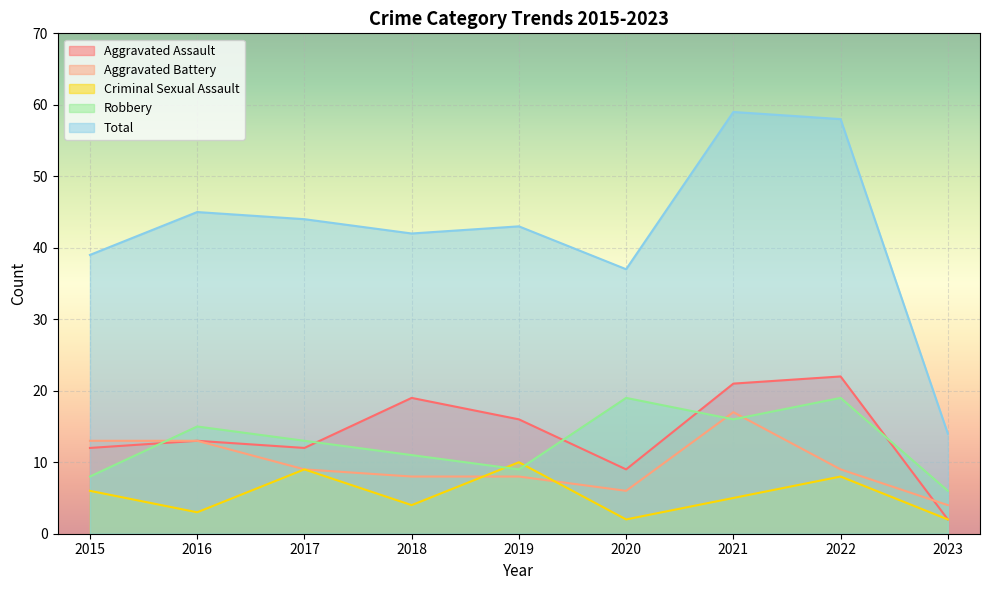

Reading right to left, list all the values displayed in this chart.

Aggravated Assault: 2023=2	2022=22	2021=21	2020=9	2019=16	2018=19	2017=12	2016=13	2015=12
Aggravated Battery: 2023=4	2022=9	2021=17	2020=6	2019=8	2018=8	2017=9	2016=13	2015=13
Criminal Sexual Assault: 2023=2	2022=8	2021=5	2020=2	2019=10	2018=4	2017=9	2016=3	2015=6
Robbery: 2023=6	2022=19	2021=16	2020=19	2019=9	2018=11	2017=13	2016=15	2015=8
Total: 2023=14	2022=58	2021=59	2020=37	2019=43	2018=42	2017=44	2016=45	2015=39